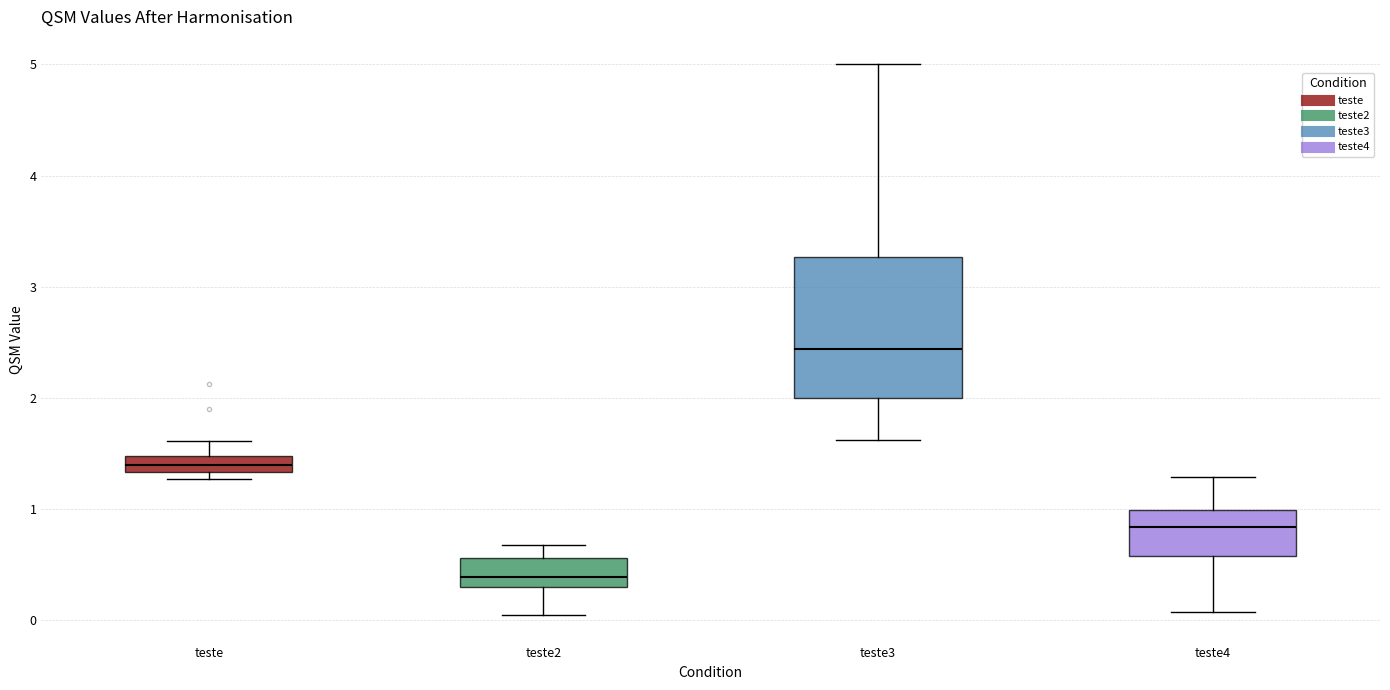

Comparing the boxes themselves (not the whiskers), which one is the tallest?

teste3